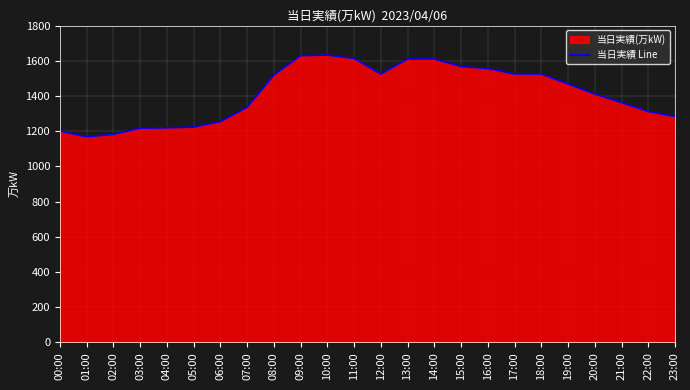

True or false: the data has more than 0 interior local peaks.

True